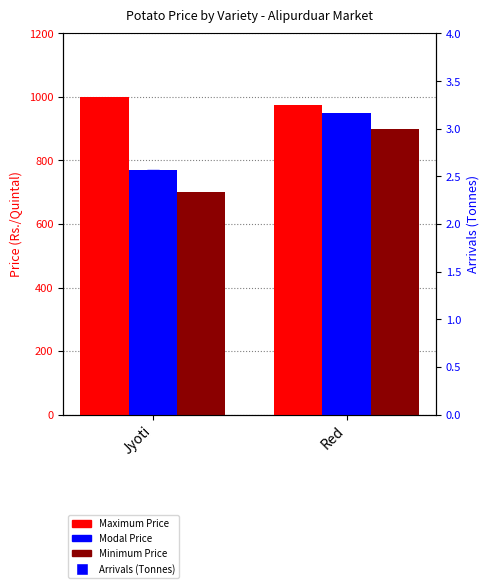

At how many categories does at least one series exceed 200?

2